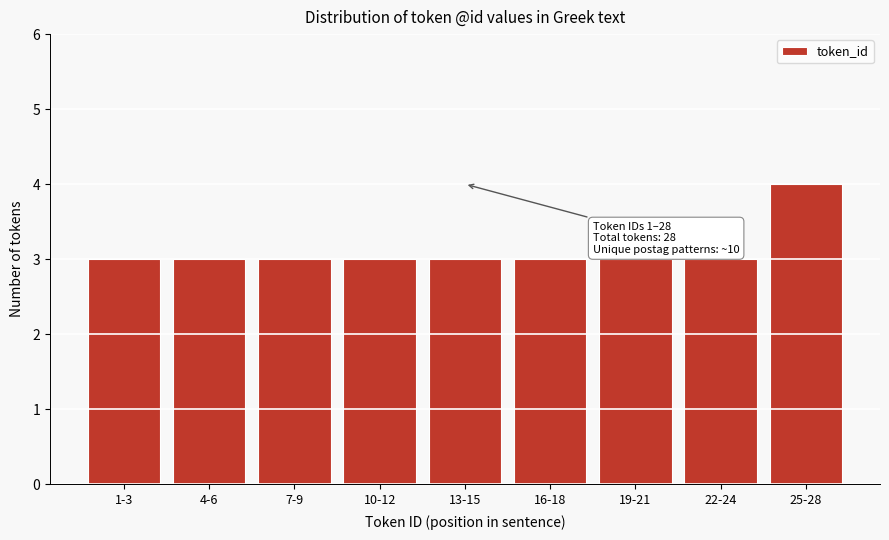

Reading left to right, list all the values displayed in this chart.

3	3	3	3	3	3	3	3	4